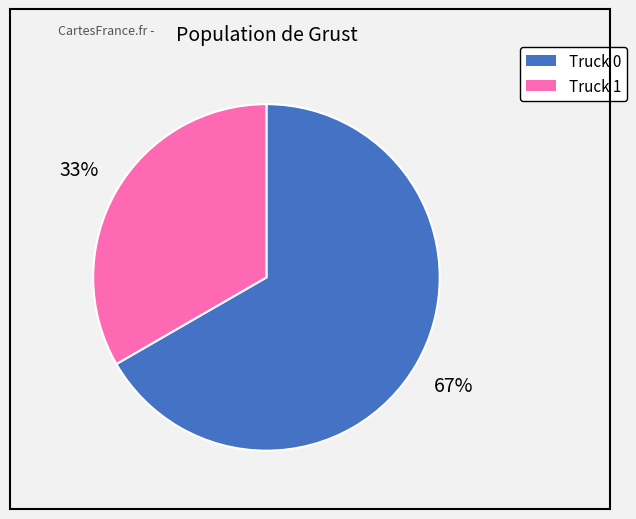

Rank the categories by value from lowest to highest.

Truck 1, Truck 0